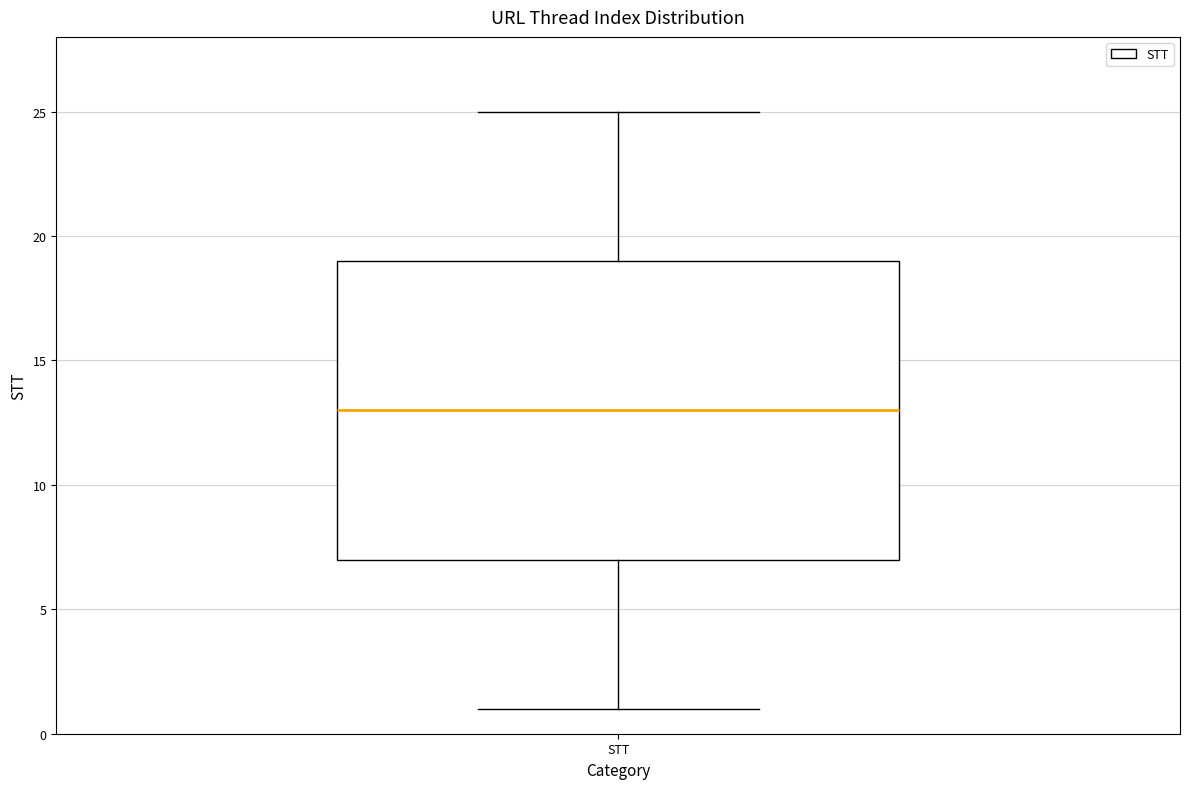

Transcribe this box plot: give where the median line is, the range the box spans, and where the two whiskers end, as read against the y-axis. The values are not printed on the chart, so give them approximately, as read against the axis.

median 13, box 7 to 19, whiskers 1 to 25